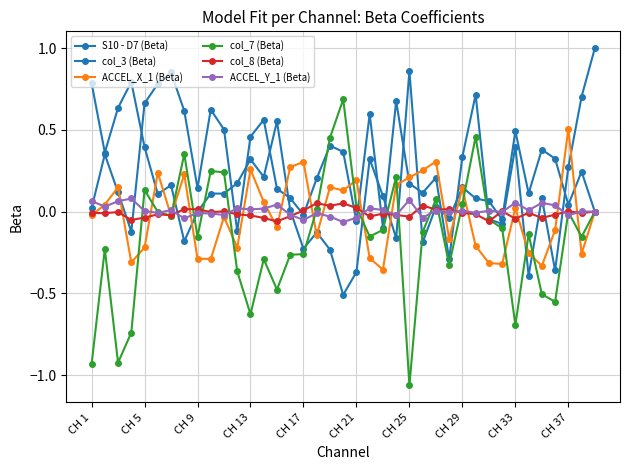

How many series are shown in this chart?

6